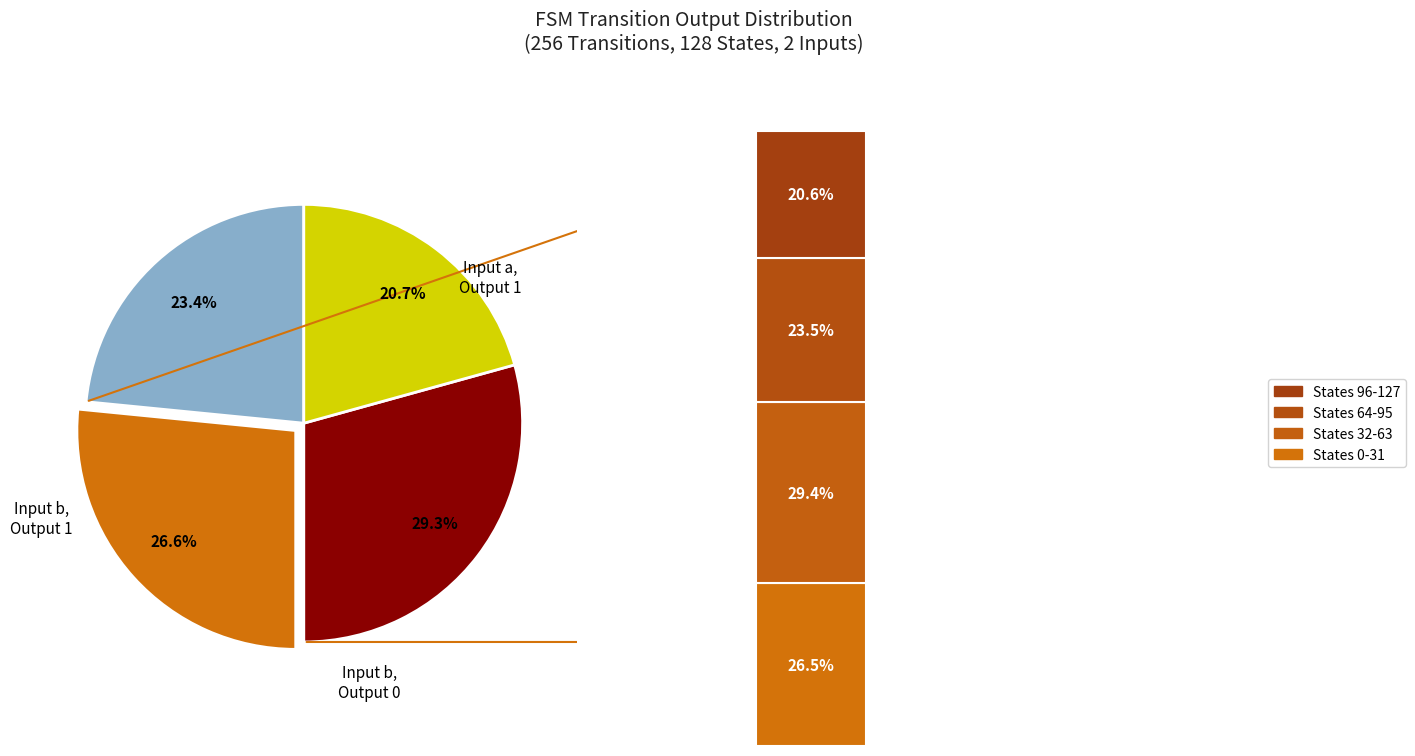

The output_symbol=0 (input a) slice represents 33% of the pie. True or false?

False